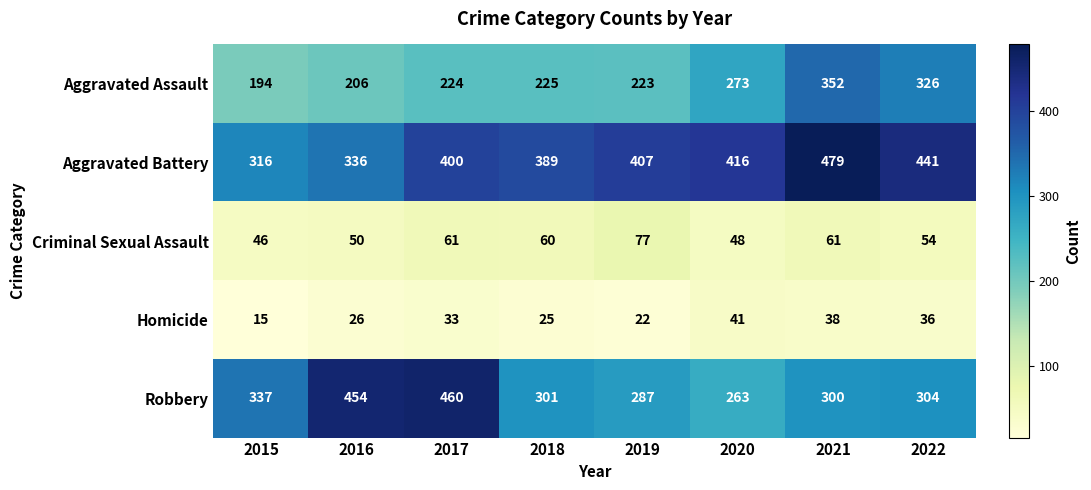

How many data points in Aggravated Assault are less than 225?

4